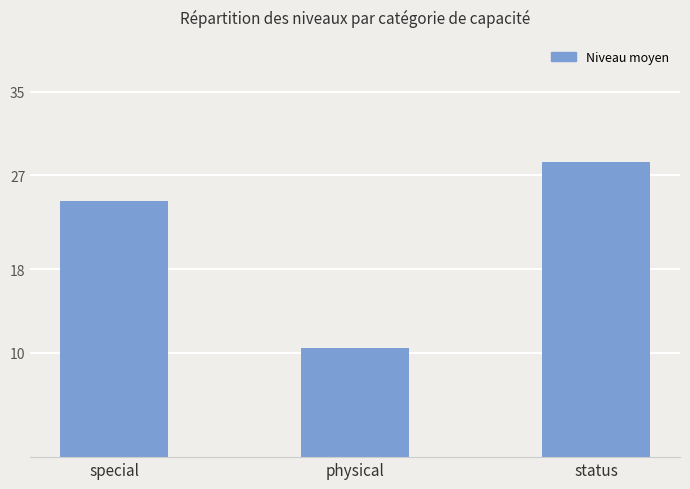

What is the value of the 2nd bar from the left?

10.5